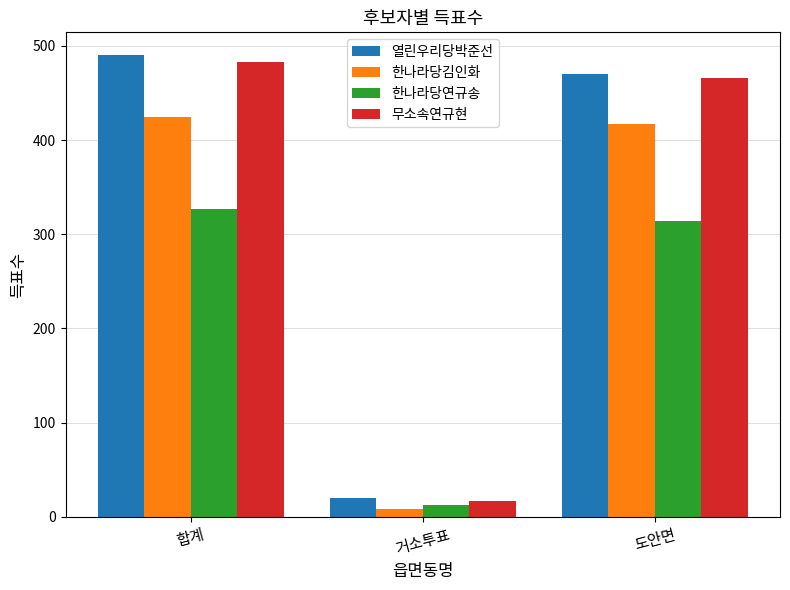

What is the maximum value shown in the chart?

490